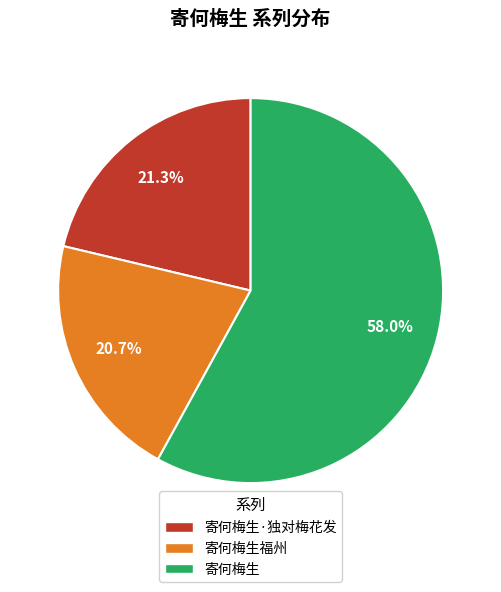

Does any single category account for the majority?

Yes